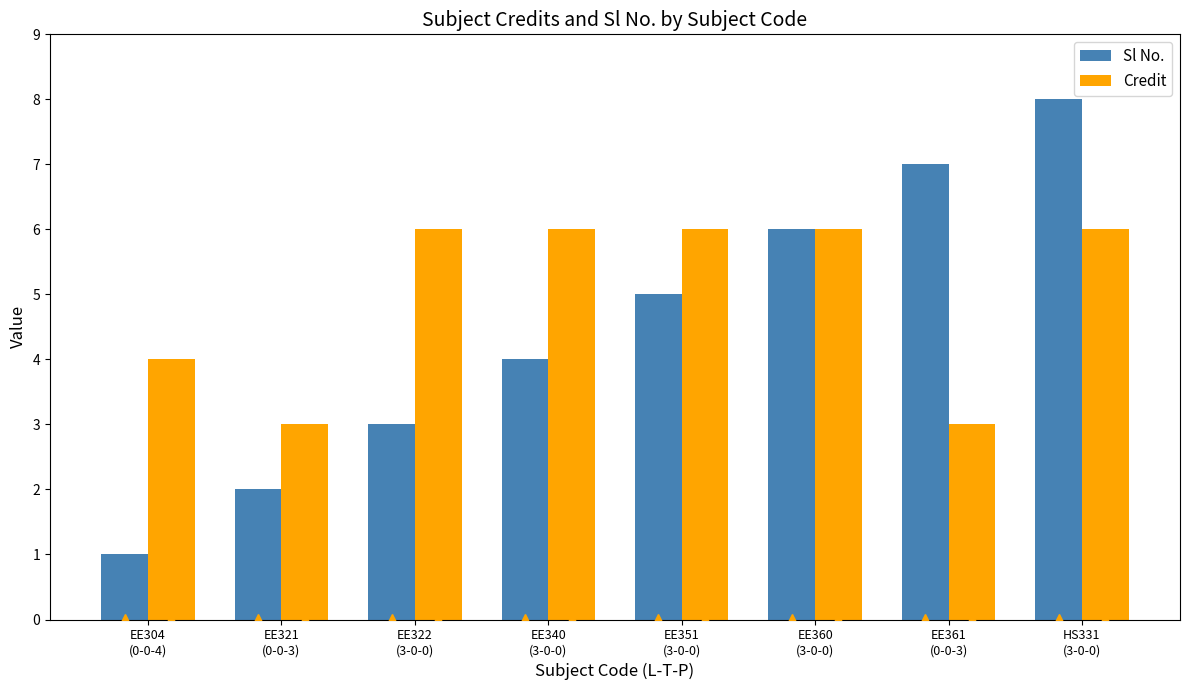

What is the approximate value of Credit at EE351
(3-0-0)?

6